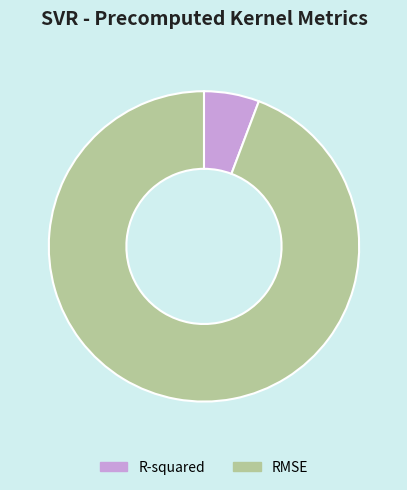

Is there any slice that represents more than half of the pie?

Yes